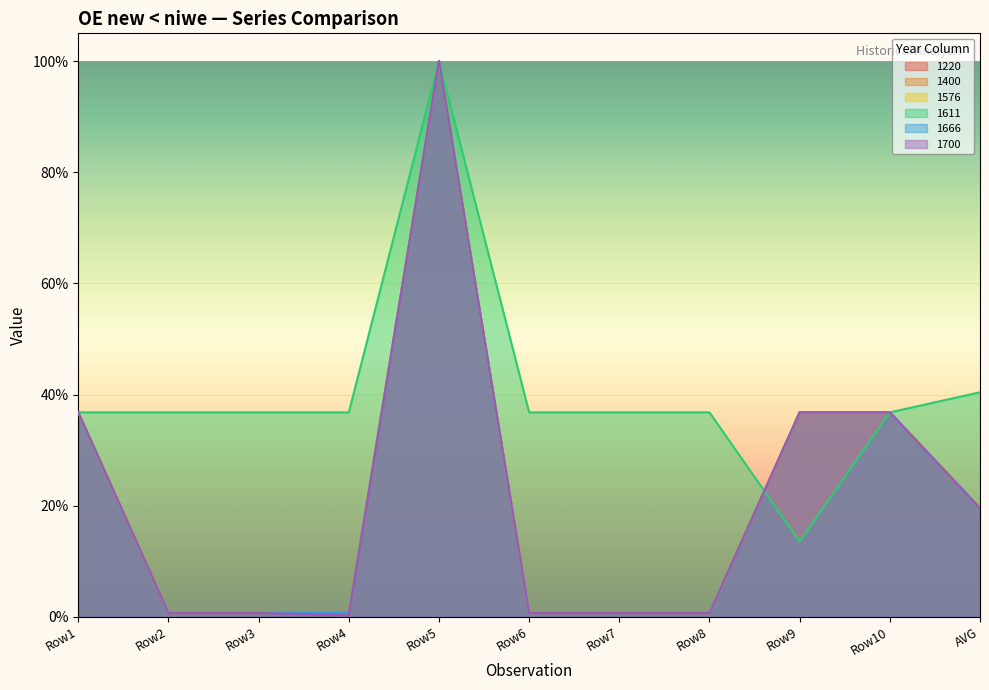

How many intersections are there between 1611 and 1576?

1